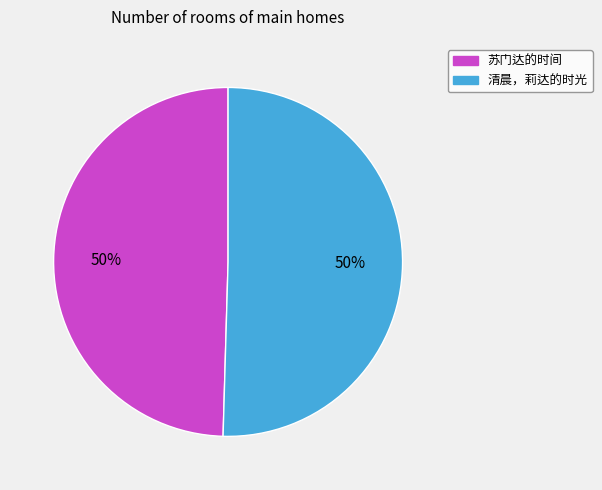

To the nearest percent, what is the average slice percentage?

50%